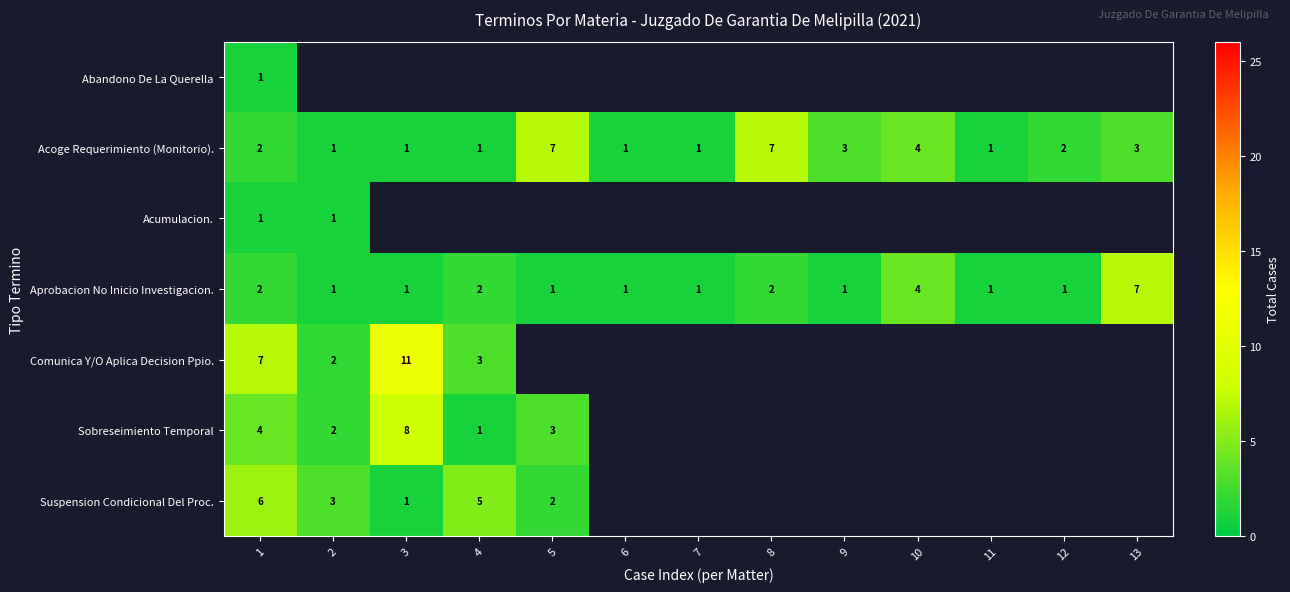

Is it true that Acoge Requerimiento (Monitorio). equals 7 at 8?

True